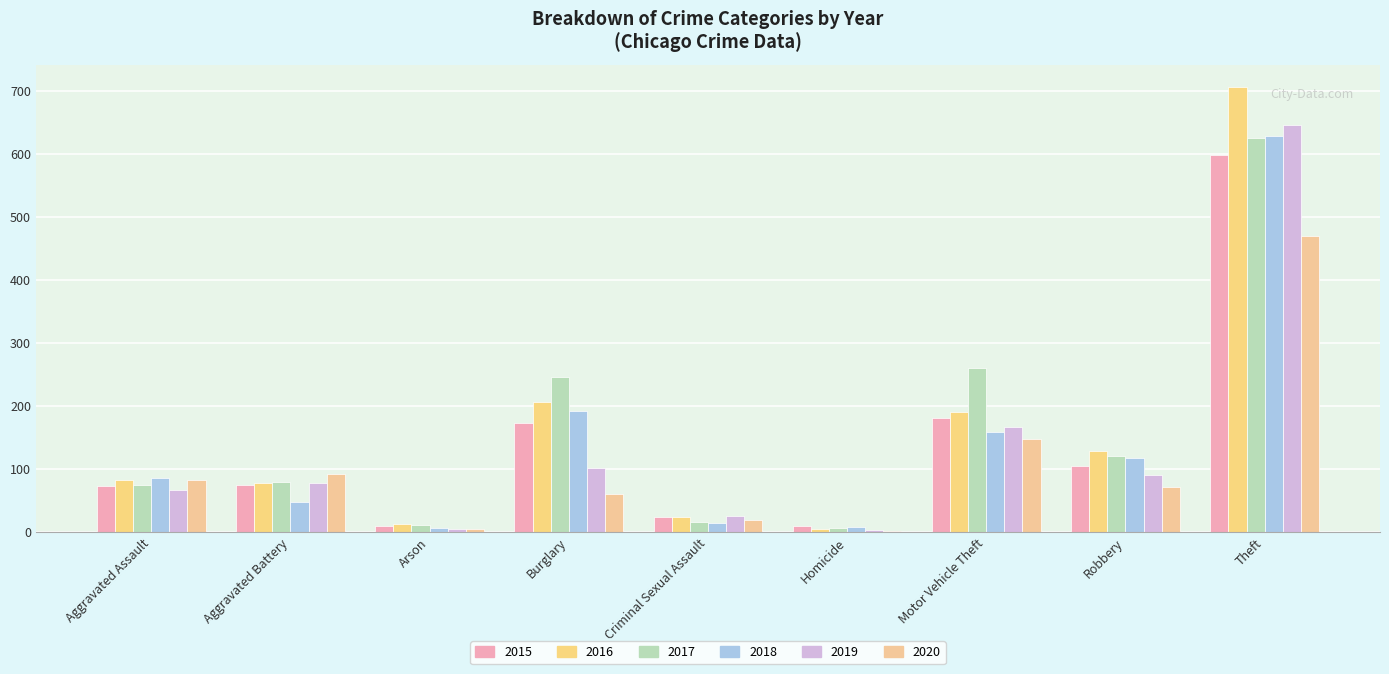

What is the minimum value shown in the chart?

2